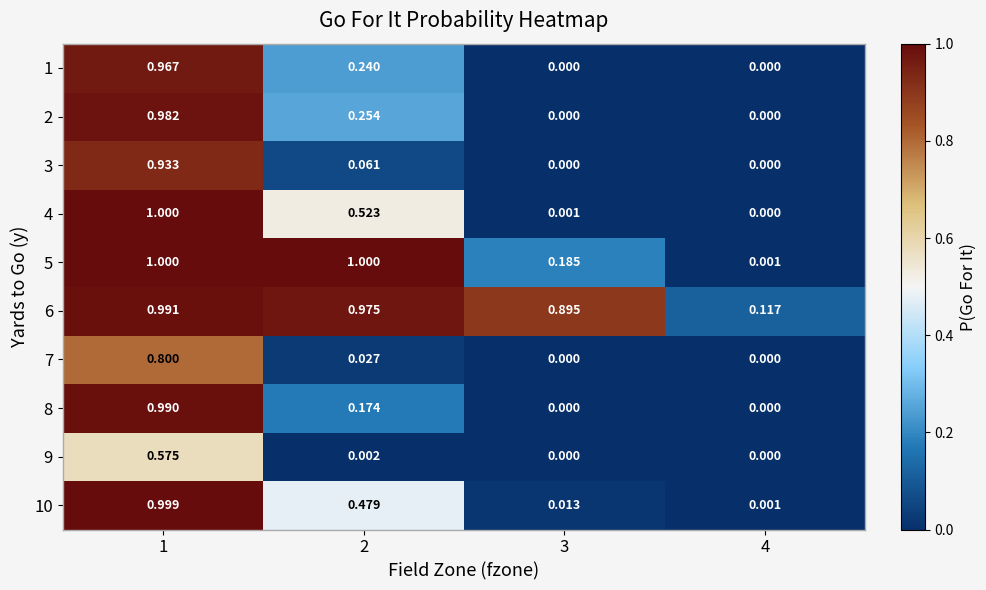

Is the value of 8 at 2 greater than the value of 6 at 3?

No